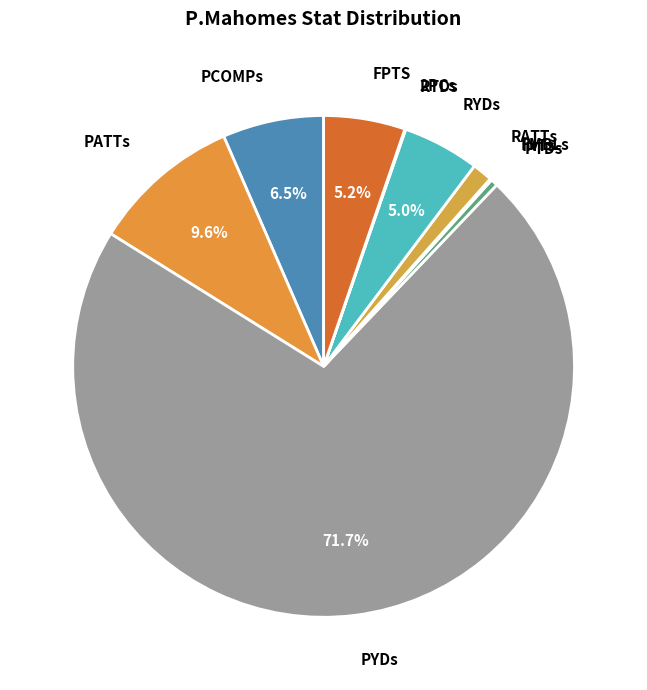

Does any single category account for the majority?

Yes